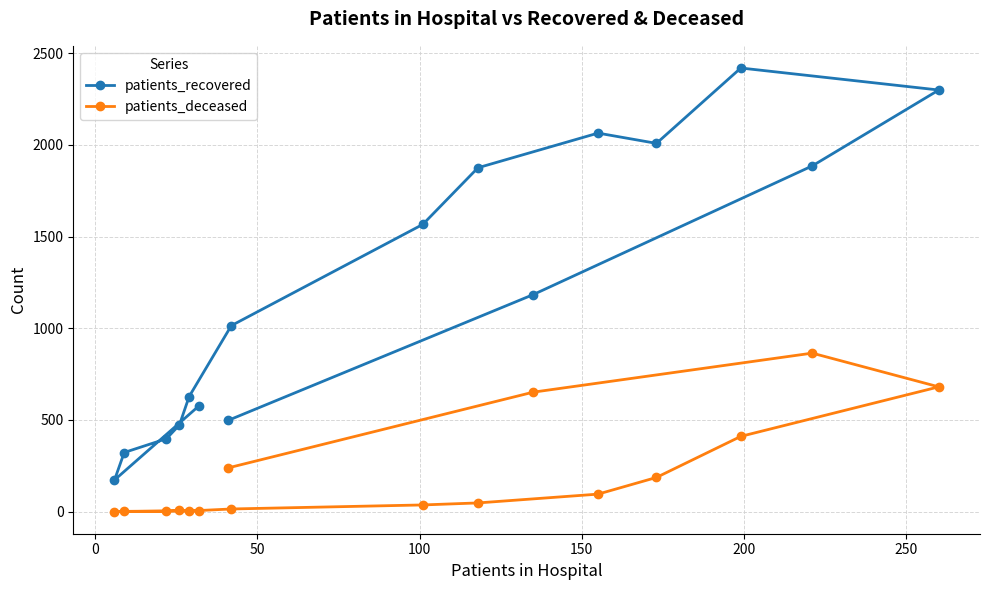

What is the sum of all patients_recovered values?

19376